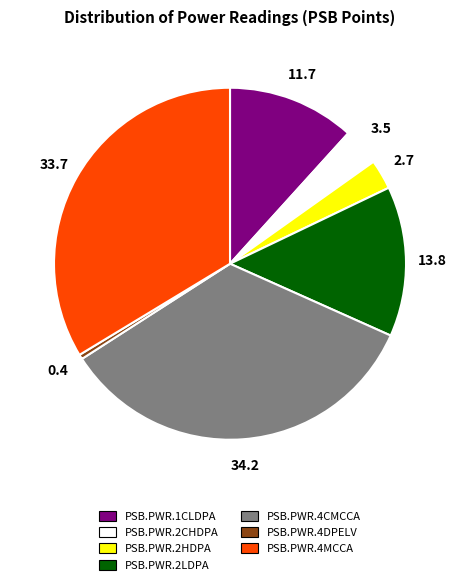

What is the largest slice in the pie chart?

PSB.PWR.4CMCCA